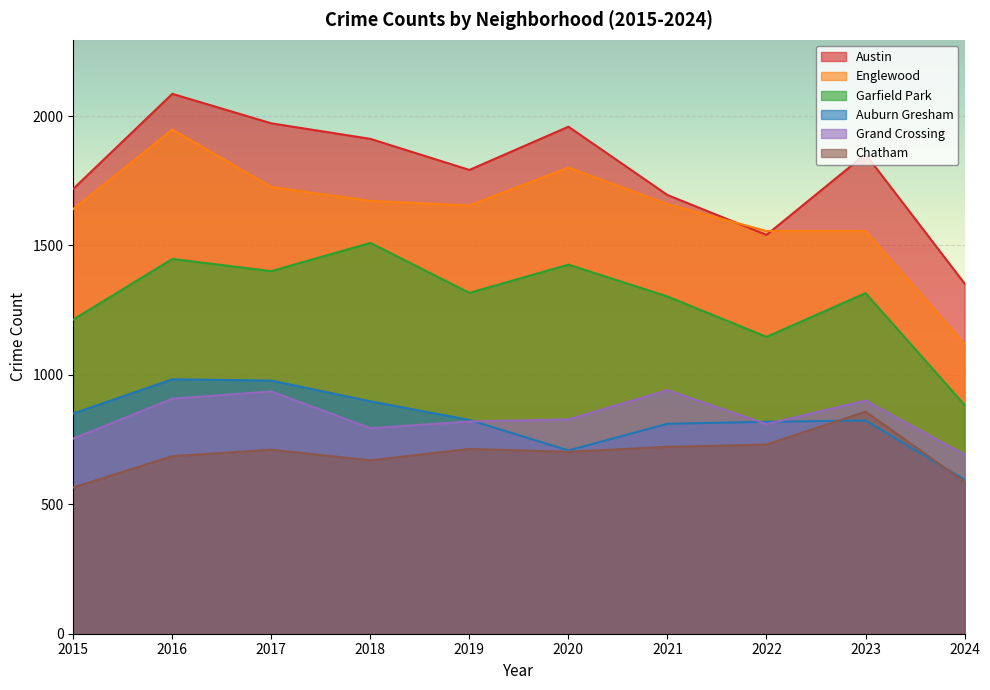

At 2019, list the series in order from largest to smallest.

Austin, Englewood, Garfield Park, Auburn Gresham, Grand Crossing, Chatham